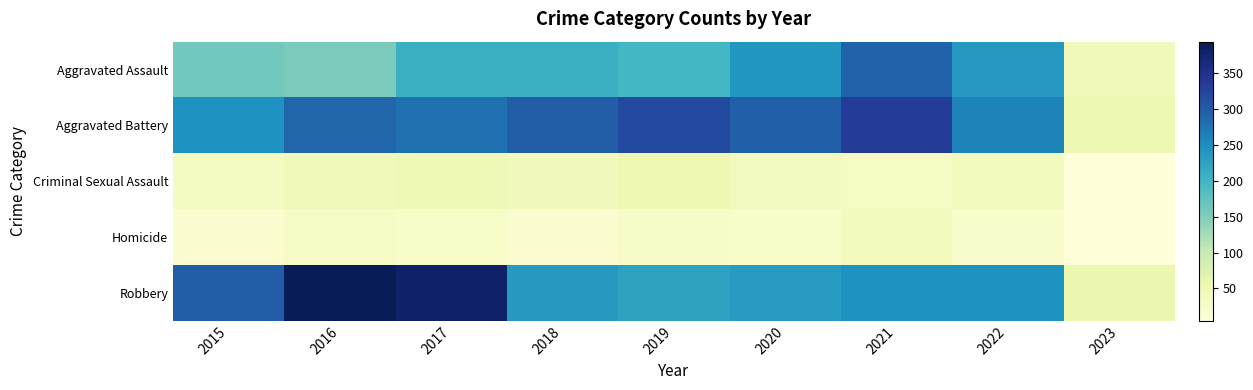

Which series has the widest spread of values?

Robbery